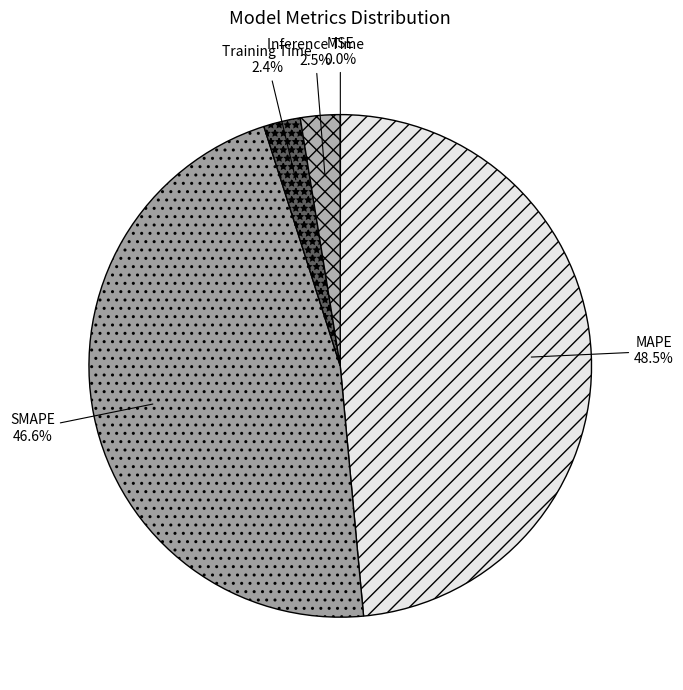

Which has a higher value, MAPE or Training Time?

MAPE